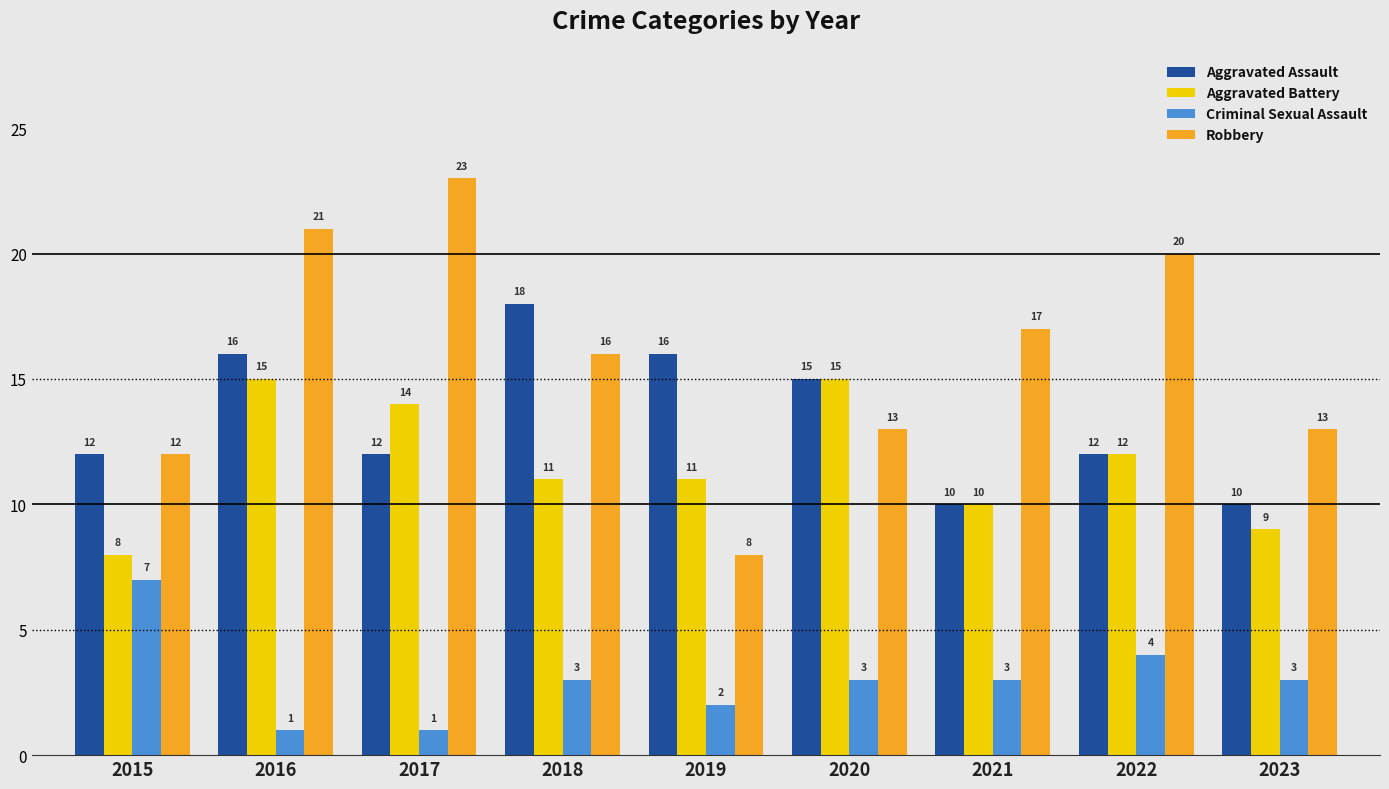

Which series has the largest range (max minus min)?

Robbery